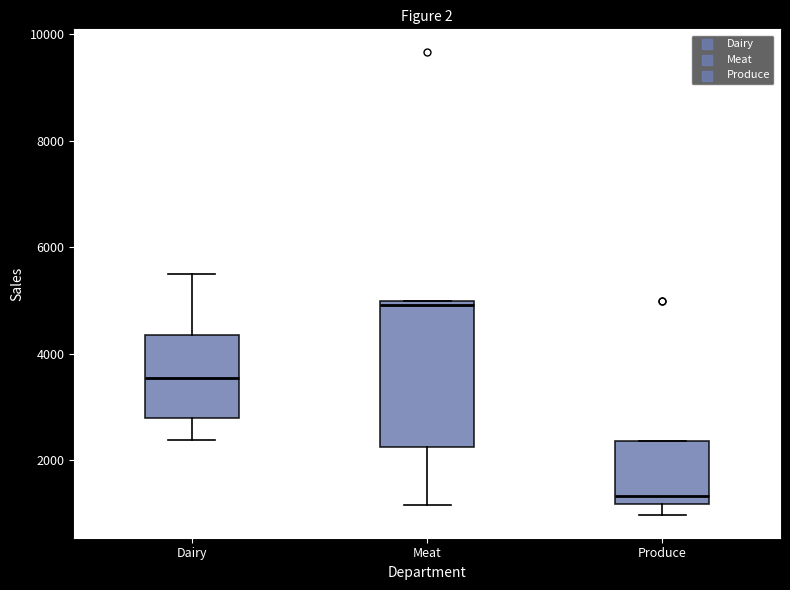

Reading left to right, transcribe this box plot: for each box, give where its median line is, the range the box spans, and where its two whiskers end, as read against the y-axis. The values are not printed on the chart, so give them approximately, as read against the axis.

Dairy: median 3600, box 2800 to 4400, whiskers 2400 to 5600
Meat: median 5000 (just below the box's upper edge), box 2200 to 5000, whiskers 1200 to 5000
Produce: median 1400, box 1200 to 2400, whiskers 1000 to 2400